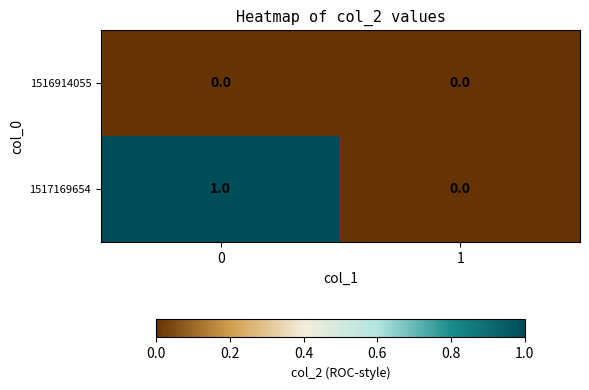

Which series has the largest total across all categories?

1517169654